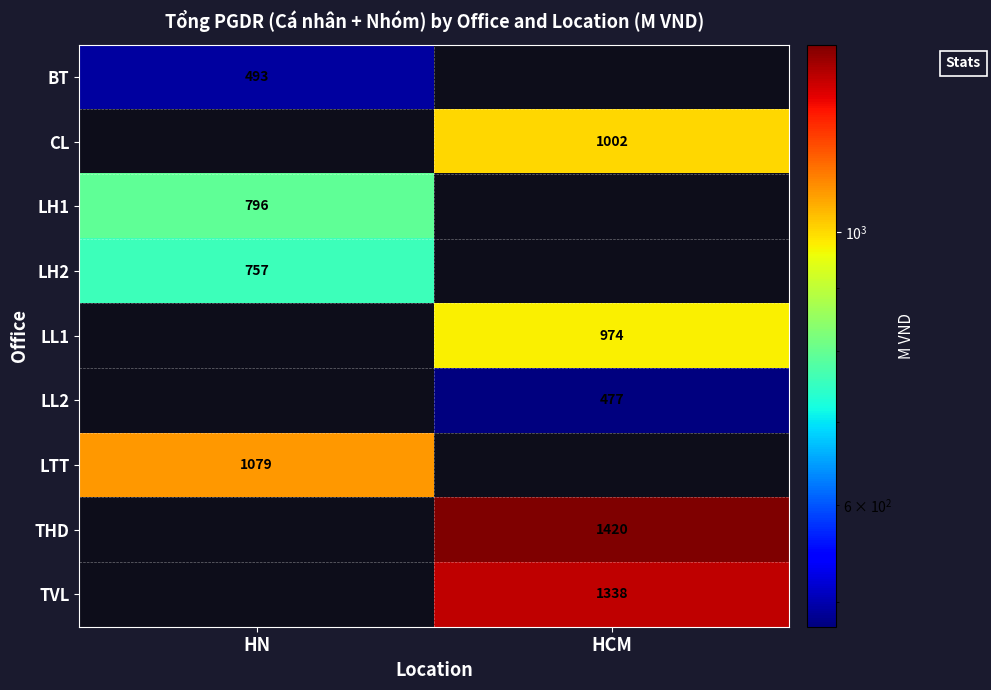

Is it true that LL2 equals 249 at HCM?

False